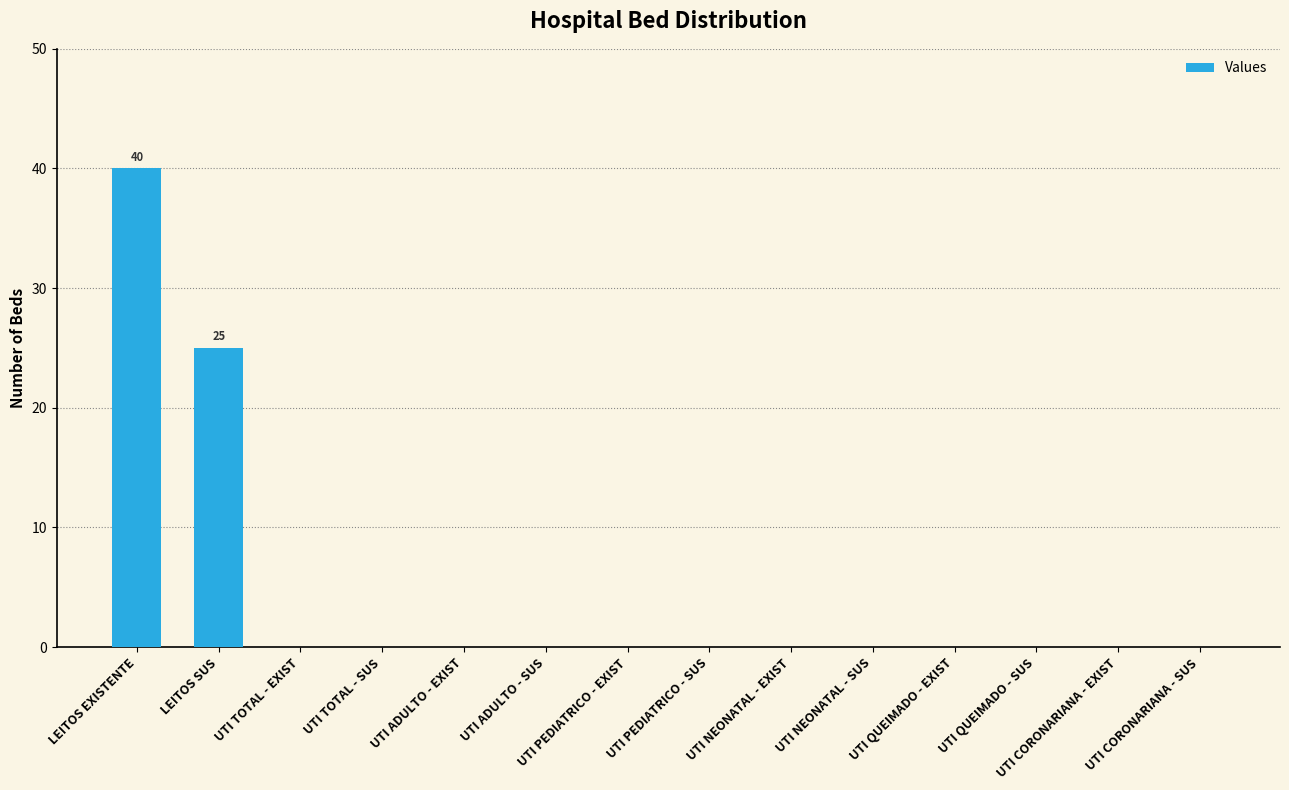

Count the number of data series in this chart.

1